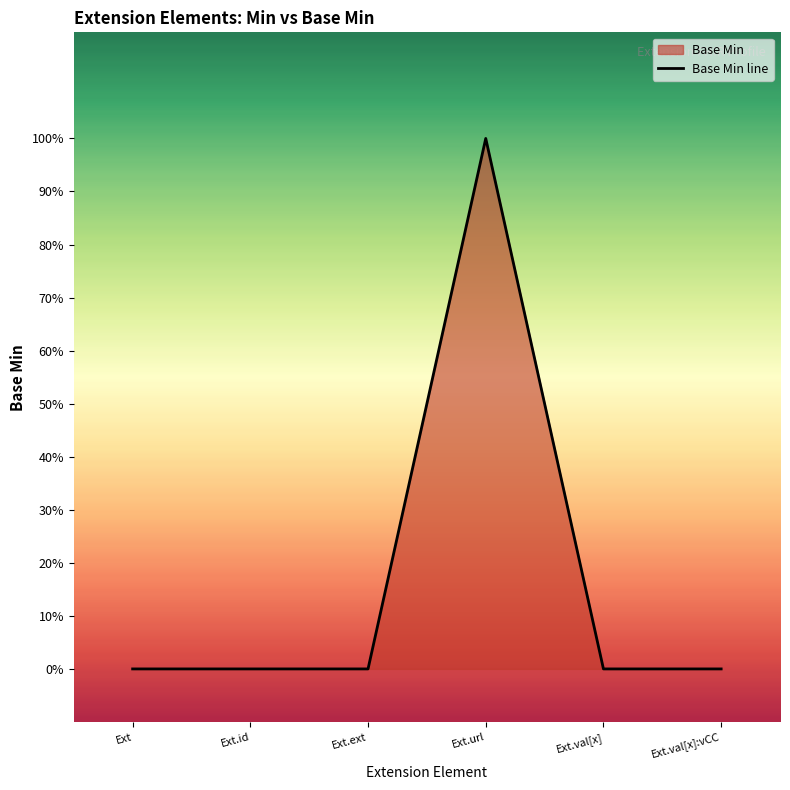

List the labels in order of value, largest first.

Ext.url, Ext, Ext.id, Ext.ext, Ext.val[x], Ext.val[x]:vCC